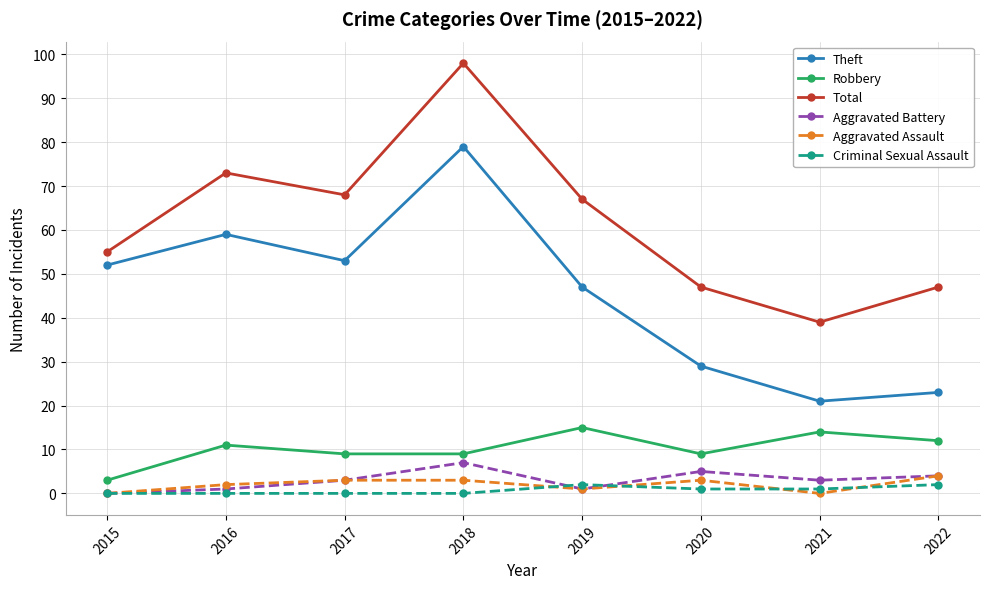

How many distinct data groups are displayed?

6